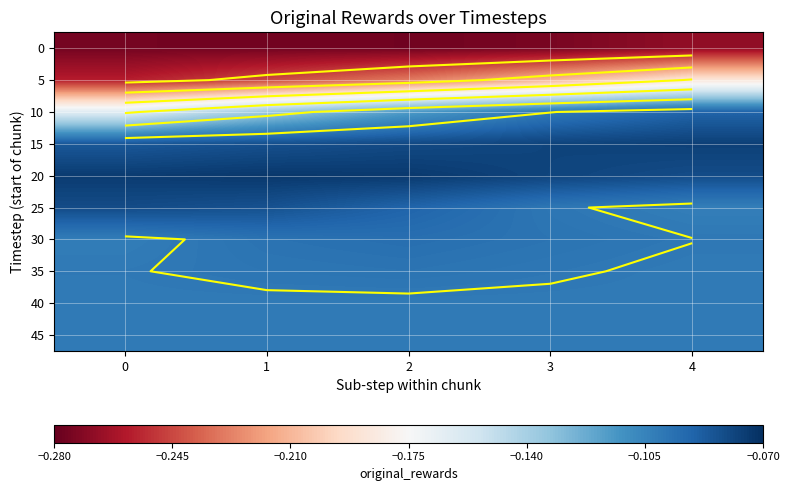

At which category does the chart reach its minimum across all series?

2